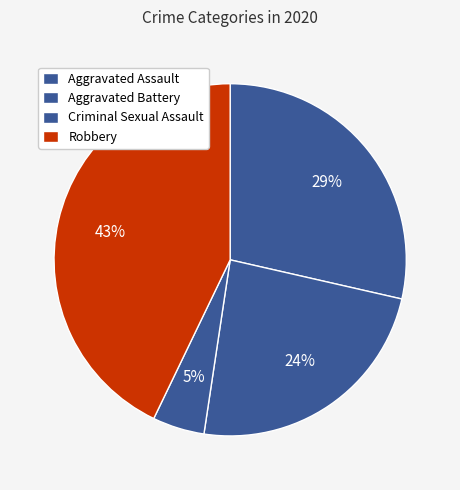

The Aggravated Assault slice represents 29% of the pie. True or false?

True